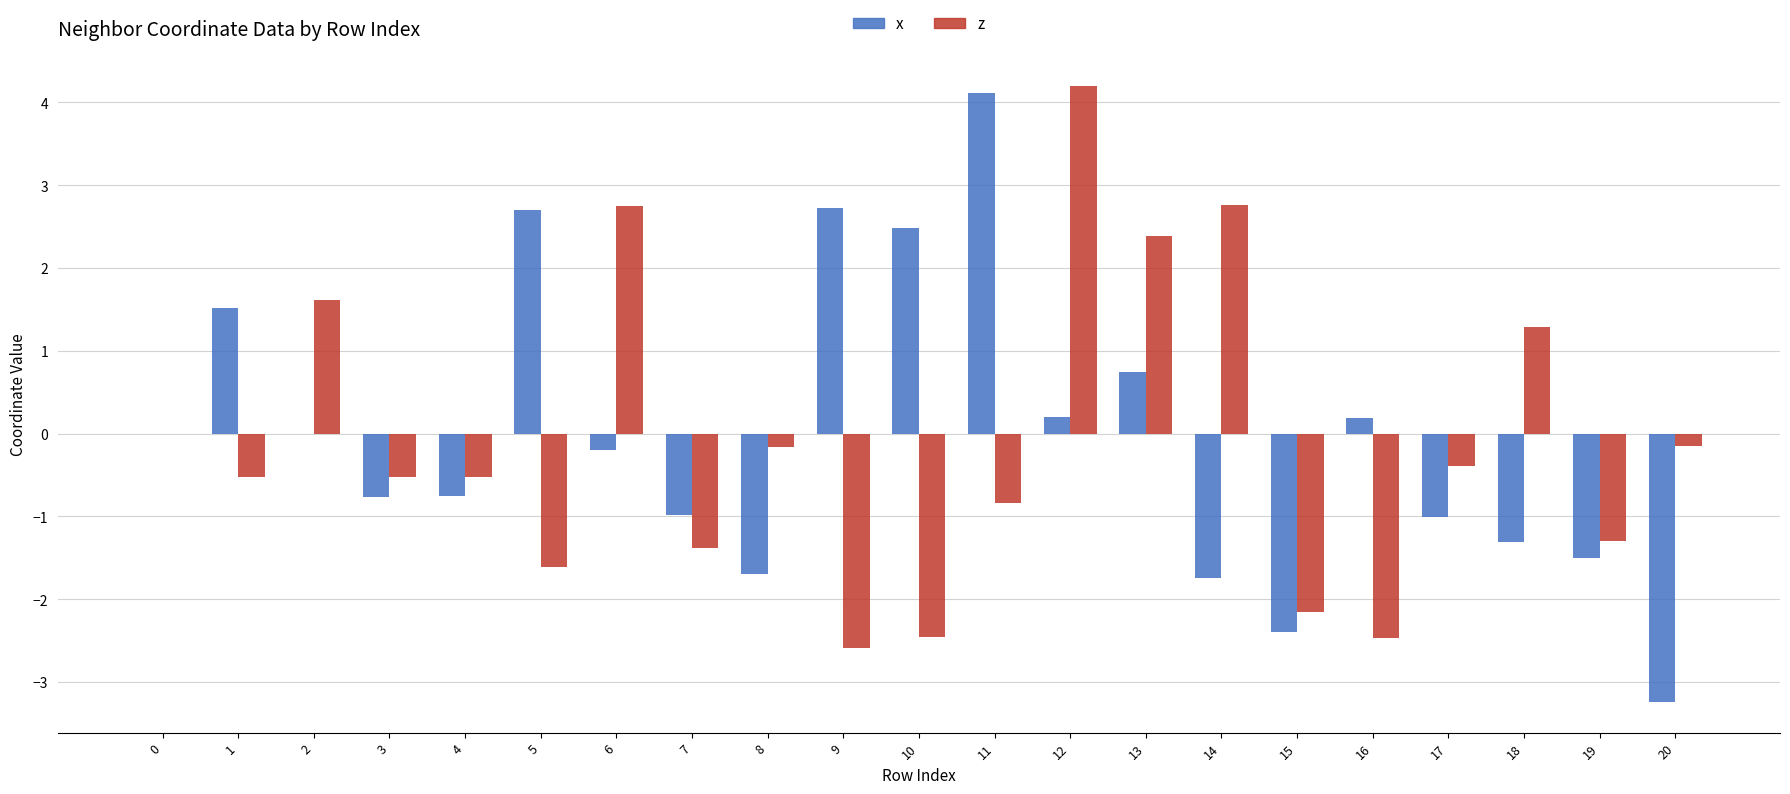

What is the sum of all x values?

-0.9